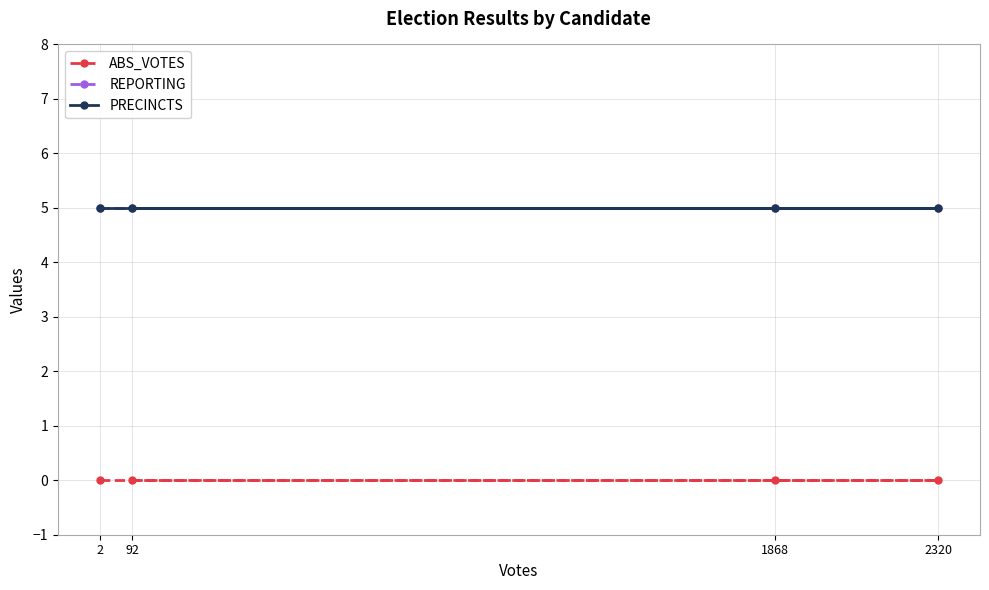

Does the chart have visible grid lines?

Yes